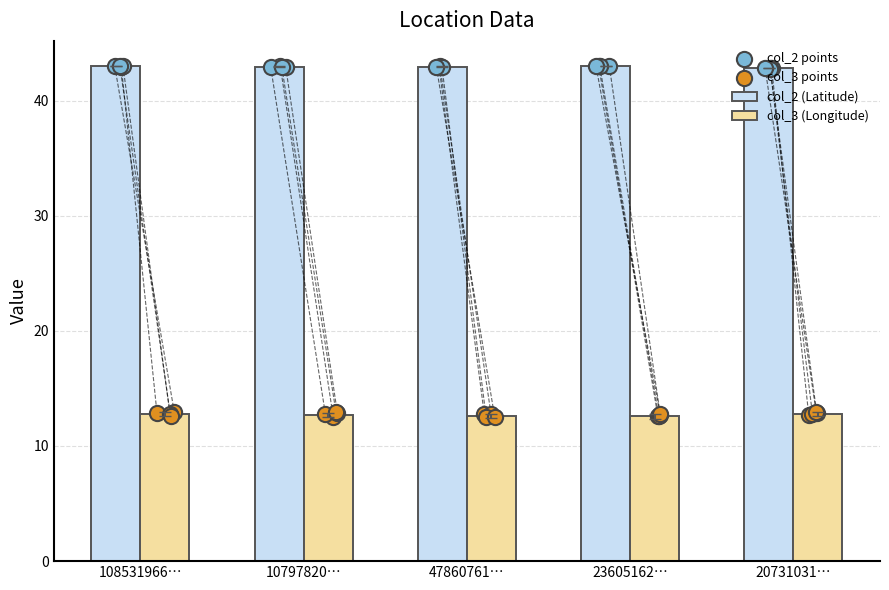

What are all the series names shown in the legend?

col_2, col_3